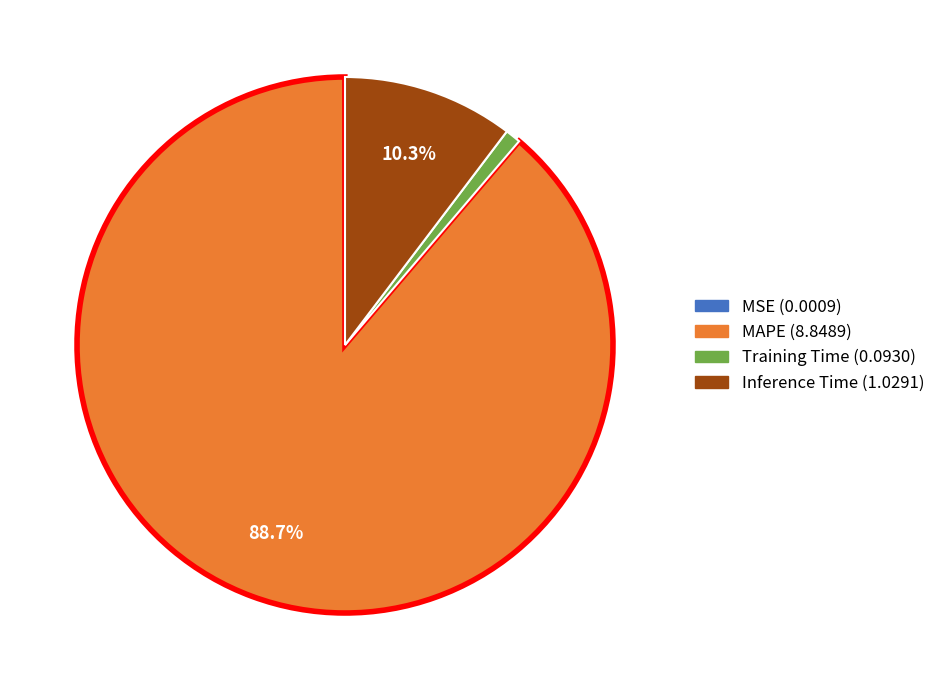

To the nearest percent, what percentage of the pie is Training Time?

1%